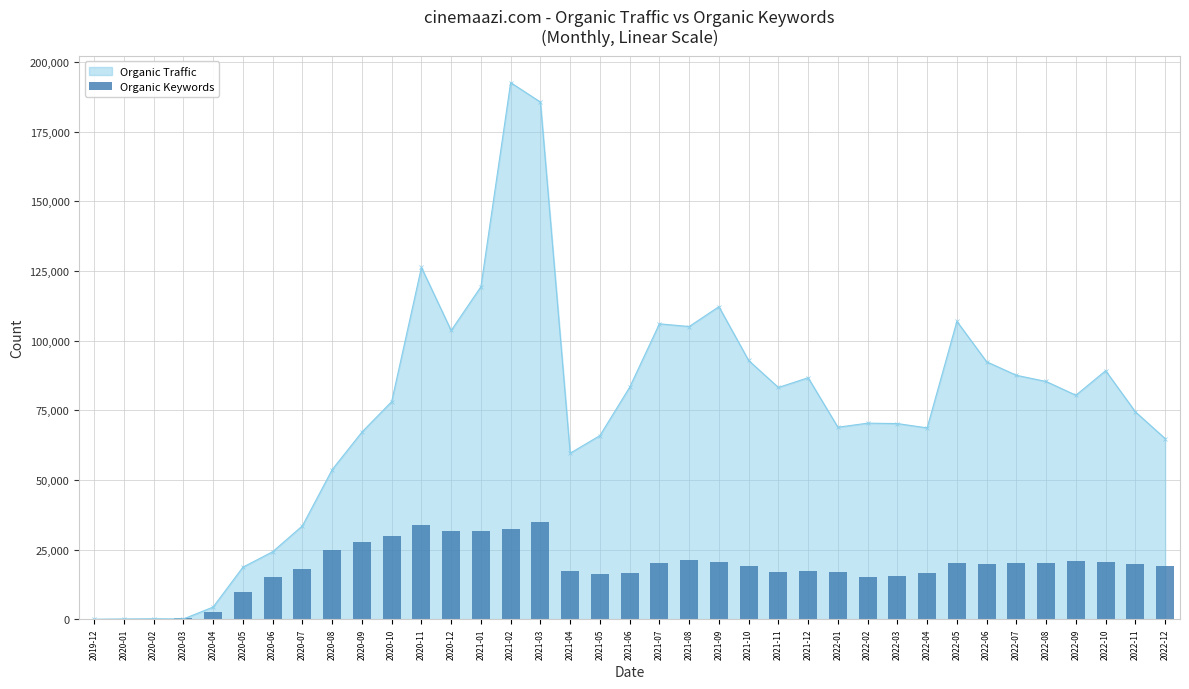

How many data points in Organic Traffic are less than 78117?

18